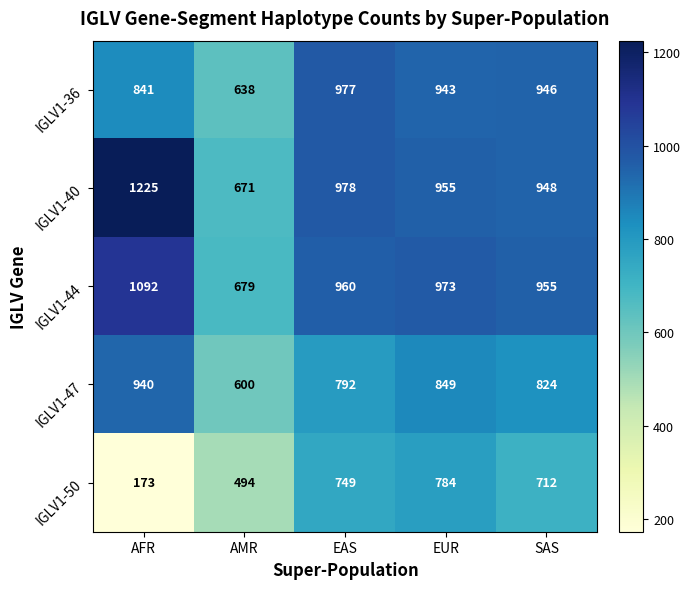

At which label does IGLV1-36 reach its peak?

EAS